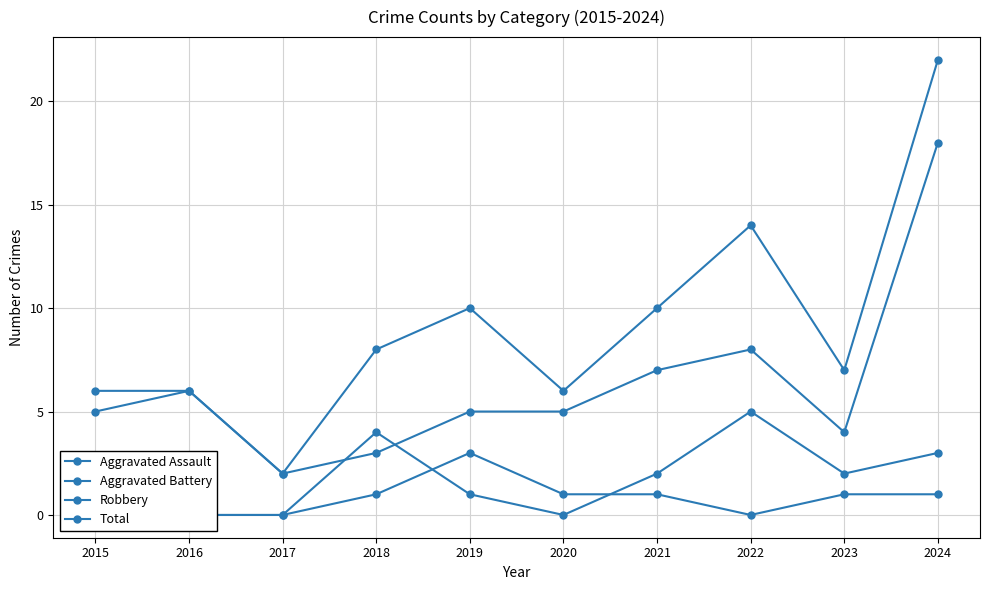

True or false: Aggravated Assault and Robbery intersect in this chart.

False